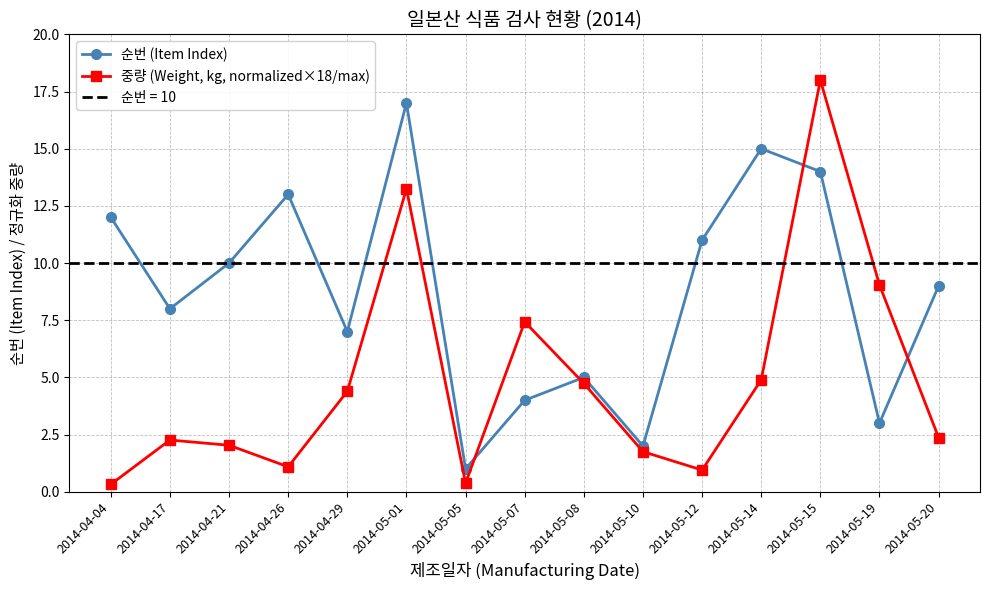

Which category has the lowest value in the 중량 (Weight, kg, normalized×18/max) series?

2014-04-04